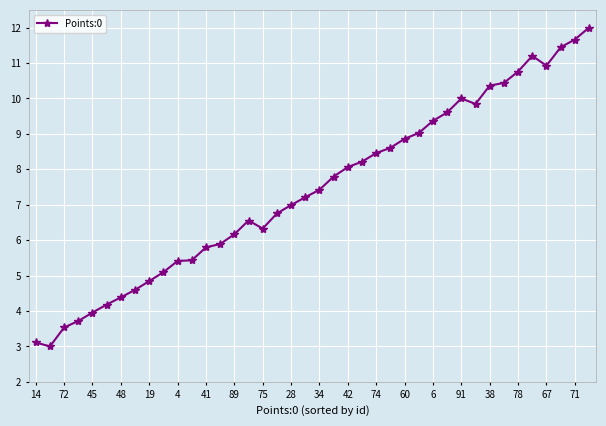

How many lines are shown in the chart?

1